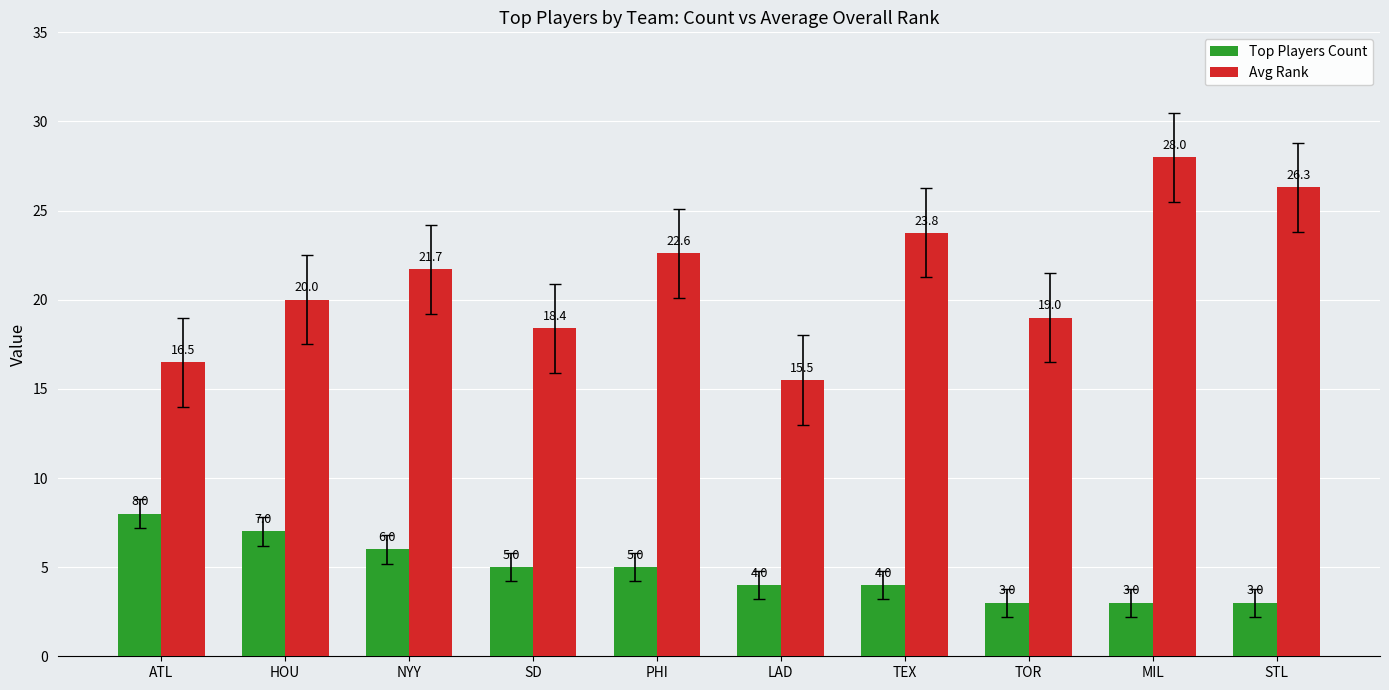

What is the difference between the maximum and minimum values in the Avg Rank series?

12.5